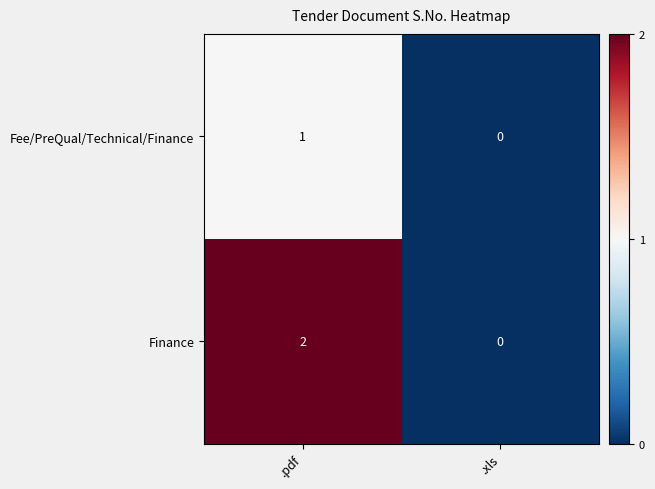

Is it true that Finance equals 2 at .pdf?

True